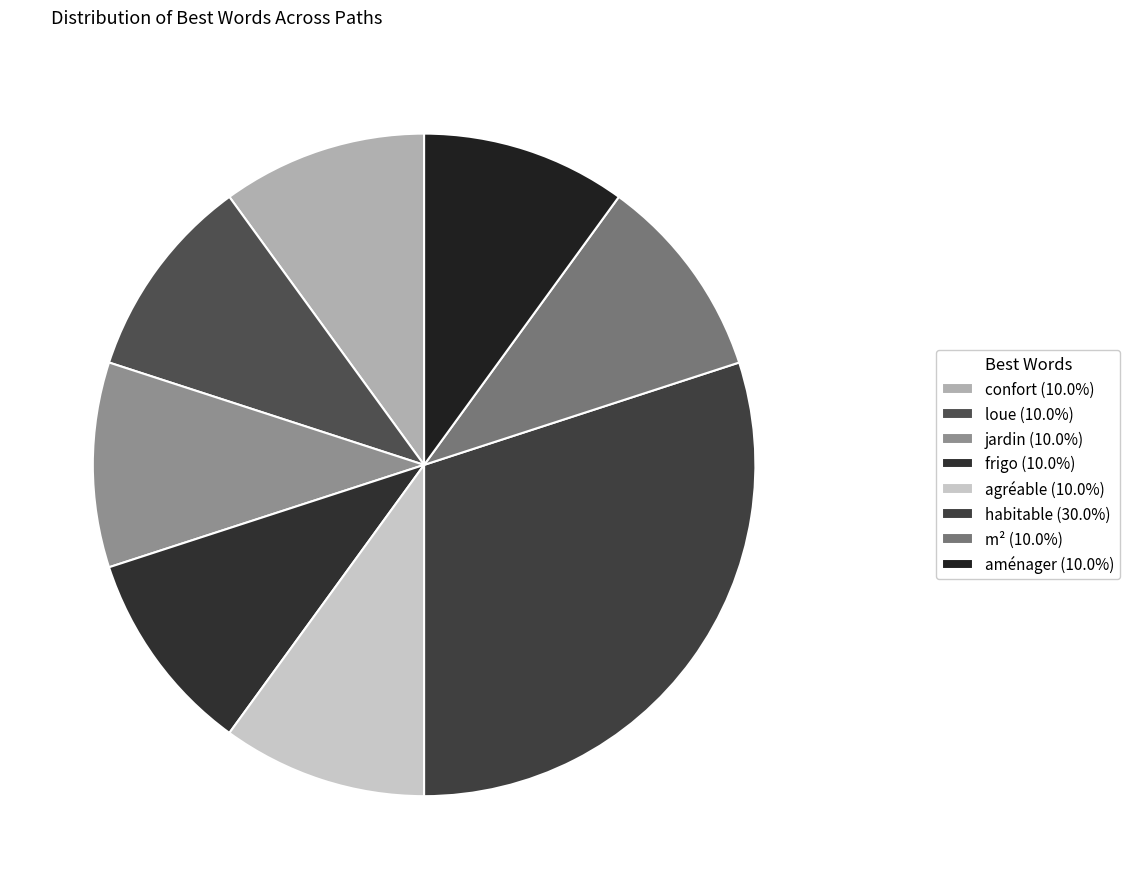

How many segments does this pie chart have?

8